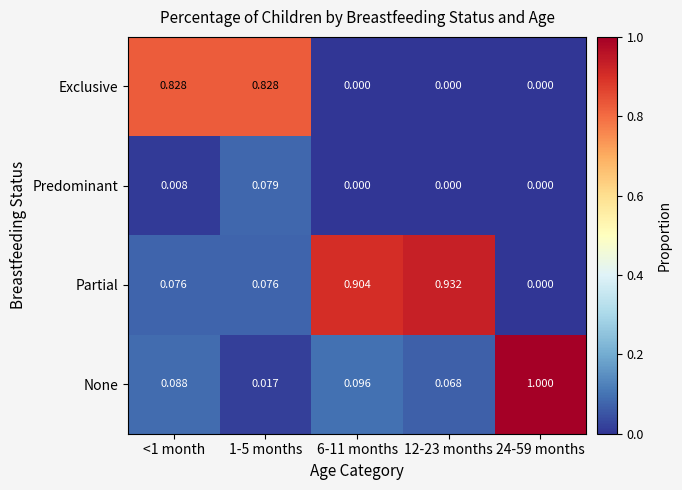

Which series has the widest spread of values?

None